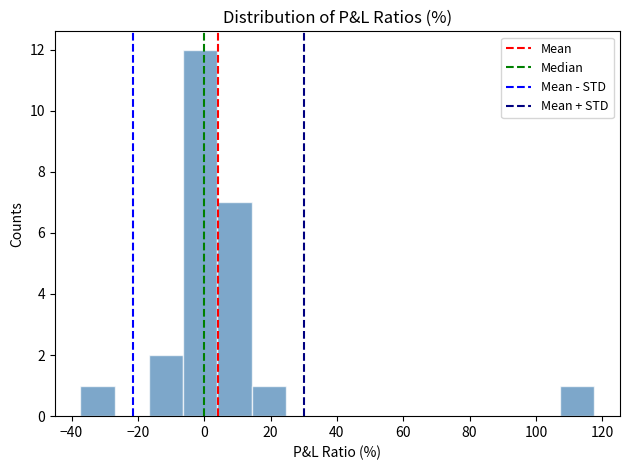

How tall is the bar that spans 108 to 118 on the x-axis? Neither the bar edges nor the heights are printed on the chart, so give them approximately, as read against the axes.

1